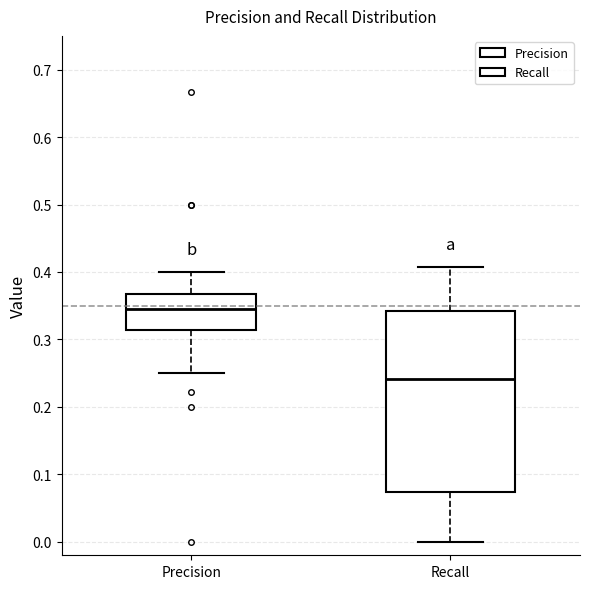

Reading left to right, read every box against the y-axis: the position of its median line, the range the box covers, and the ends of its whiskers. The values are not printed on the chart, so give them approximately, as read against the axis.

Precision: median 0.34, box 0.31 to 0.37, whiskers 0.25 to 0.40
Recall: median 0.24, box 0.07 to 0.34, whiskers 0.00 to 0.41